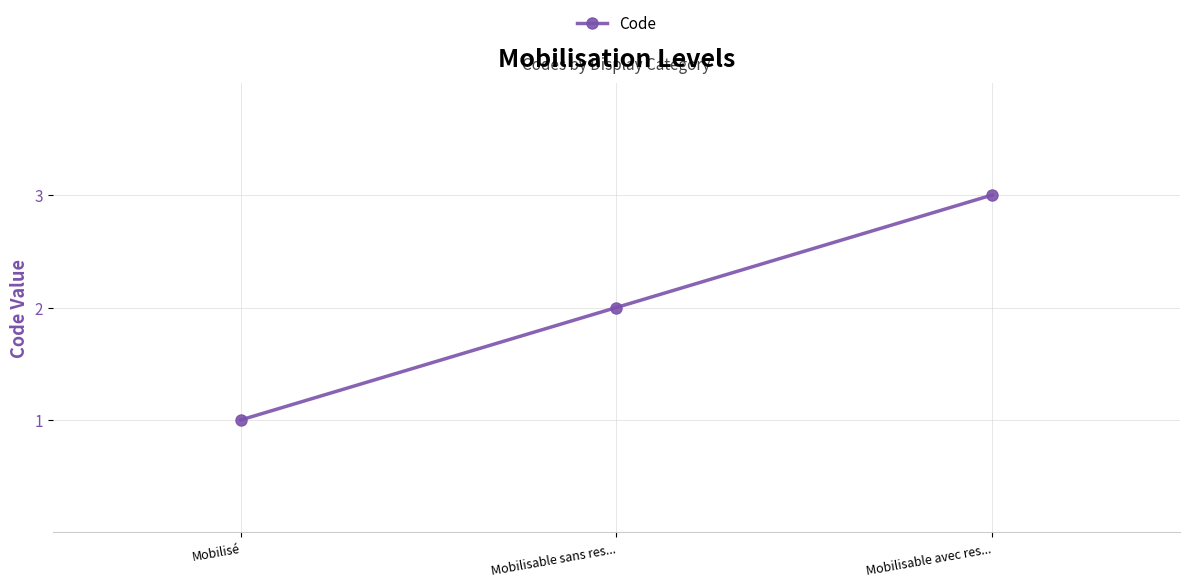

At which category does the chart reach its minimum across all series?

Mobilisé